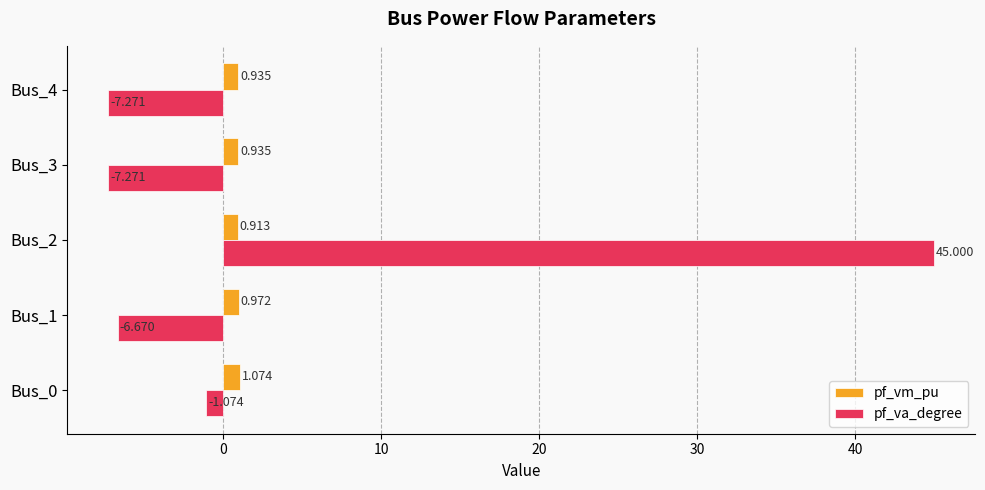

What is the greatest value displayed?

45.0